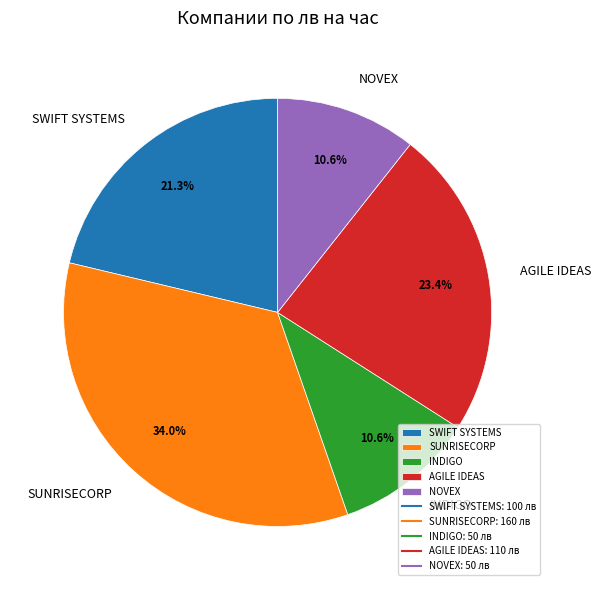

What portion of the pie excludes AGILE IDEAS?

76.6%